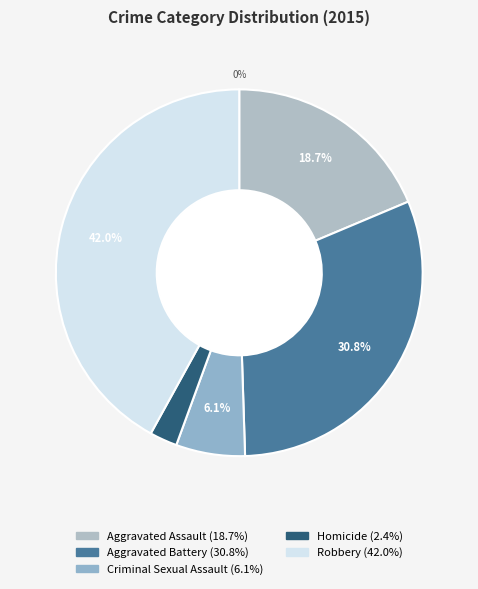

Which category has the smallest portion of the pie?

Homicide